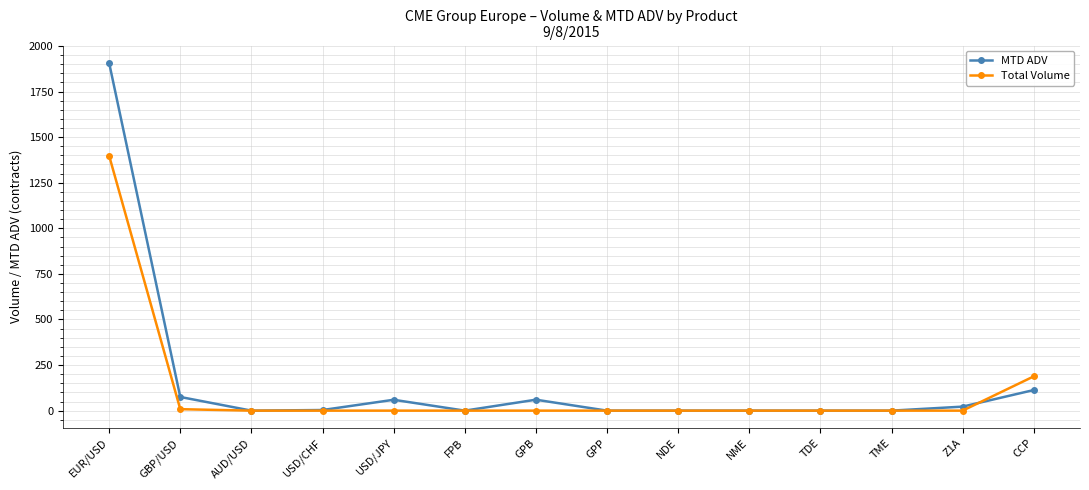

How many series are shown in this chart?

2